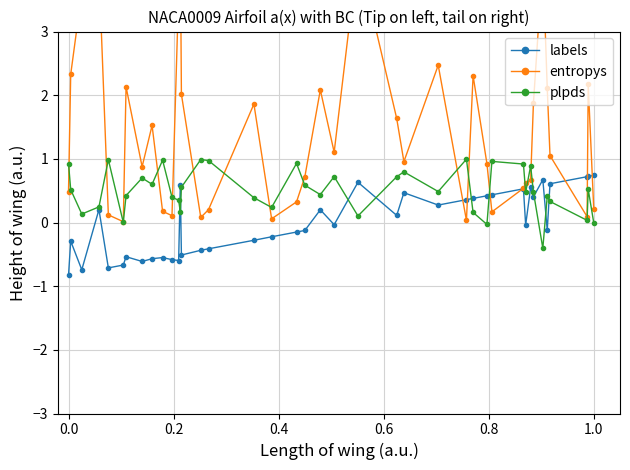

True or false: plpds has more than 1 points higher than both neighbors.

True